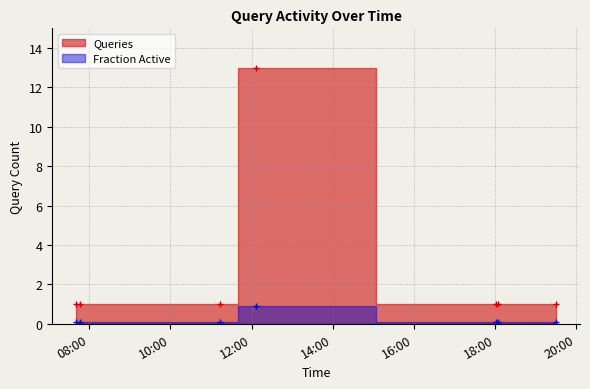

What is the difference between the maximum and minimum values?

12